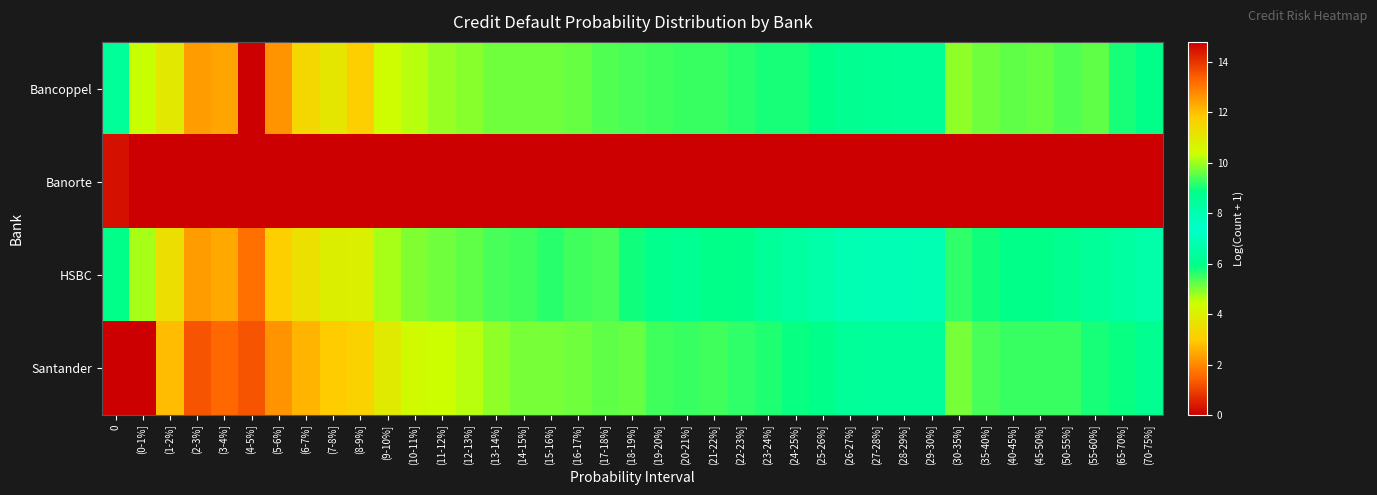

Reading left to right, what are all the values shown in this chart?

Bancoppel: 0=8.6	(0-1%]=10.3	(1-2%]=11.0	(2-3%]=12.5	(3-4%]=12.4	(4-5%]=14.8	(5-6%]=12.6	(6-7%]=11.5	(7-8%]=11.1	(8-9%]=11.8	(9-10%]=10.4	(10-11%]=10.2	(11-12%]=10.0	(12-13%]=9.8	(13-14%]=9.7	(14-15%]=9.7	(15-16%]=9.7	(16-17%]=9.6	(17-18%]=9.5	(18-19%]=9.4	(19-20%]=9.3	(20-21%]=9.3	(21-22%]=9.3	(22-23%]=9.1	(23-24%]=9.0	(24-25%]=9.1	(25-26%]=8.9	(26-27%]=8.7	(27-28%]=8.7	(28-29%]=8.6	(29-30%]=8.6	(30-35%]=9.9	(35-40%]=9.7	(40-45%]=9.5	(45-50%]=9.6	(50-55%]=9.5	(55-60%]=9.6	(65-70%]=9.0	(70-75%]=8.9
Banorte: 0=14.5	(0-1%]=0.0	(1-2%]=0.0	(2-3%]=0.0	(3-4%]=0.0	(4-5%]=0.0	(5-6%]=0.0	(6-7%]=0.0	(7-8%]=0.0	(8-9%]=0.0	(9-10%]=0.0	(10-11%]=0.0	(11-12%]=0.0	(12-13%]=0.0	(13-14%]=0.0	(14-15%]=0.0	(15-16%]=0.0	(16-17%]=0.0	(17-18%]=0.0	(18-19%]=0.0	(19-20%]=0.0	(20-21%]=0.0	(21-22%]=0.0	(22-23%]=0.0	(23-24%]=0.0	(24-25%]=0.0	(25-26%]=0.0	(26-27%]=0.0	(27-28%]=0.0	(28-29%]=0.0	(29-30%]=0.0	(30-35%]=0.0	(35-40%]=0.0	(40-45%]=0.0	(45-50%]=0.0	(50-55%]=0.0	(55-60%]=0.0	(65-70%]=0.0	(70-75%]=0.0
HSBC: 0=8.9	(0-1%]=10.1	(1-2%]=11.3	(2-3%]=12.5	(3-4%]=12.4	(4-5%]=13.2	(5-6%]=11.8	(6-7%]=11.2	(7-8%]=10.9	(8-9%]=10.8	(9-10%]=10.1	(10-11%]=9.8	(11-12%]=9.7	(12-13%]=9.5	(13-14%]=9.4	(14-15%]=9.3	(15-16%]=9.2	(16-17%]=9.3	(17-18%]=9.4	(18-19%]=9.0	(19-20%]=8.8	(20-21%]=8.7	(21-22%]=8.9	(22-23%]=8.8	(23-24%]=8.5	(24-25%]=8.4	(25-26%]=8.2	(26-27%]=8.0	(27-28%]=7.9	(28-29%]=7.9	(29-30%]=7.9	(30-35%]=9.2	(35-40%]=9.0	(40-45%]=8.9	(45-50%]=8.9	(50-55%]=8.7	(55-60%]=8.5	(65-70%]=8.4	(70-75%]=8.2
Santander: 0=0.0	(0-1%]=0.0	(1-2%]=12.0	(2-3%]=13.5	(3-4%]=13.2	(4-5%]=13.6	(5-6%]=12.6	(6-7%]=12.2	(7-8%]=11.8	(8-9%]=11.6	(9-10%]=11.0	(10-11%]=10.5	(11-12%]=10.4	(12-13%]=10.2	(13-14%]=9.9	(14-15%]=9.8	(15-16%]=9.7	(16-17%]=9.7	(17-18%]=9.6	(18-19%]=9.6	(19-20%]=9.4	(20-21%]=9.3	(21-22%]=9.4	(22-23%]=9.2	(23-24%]=9.1	(24-25%]=8.9	(25-26%]=8.8	(26-27%]=8.5	(27-28%]=8.4	(28-29%]=8.4	(29-30%]=8.4	(30-35%]=9.8	(35-40%]=9.4	(40-45%]=9.3	(45-50%]=9.3	(50-55%]=9.3	(55-60%]=9.0	(65-70%]=8.9	(70-75%]=8.7